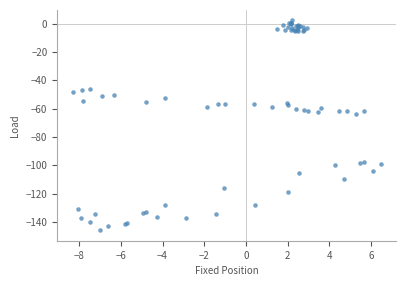

What Y value in the scatter plot is closest to -71?

-63.7